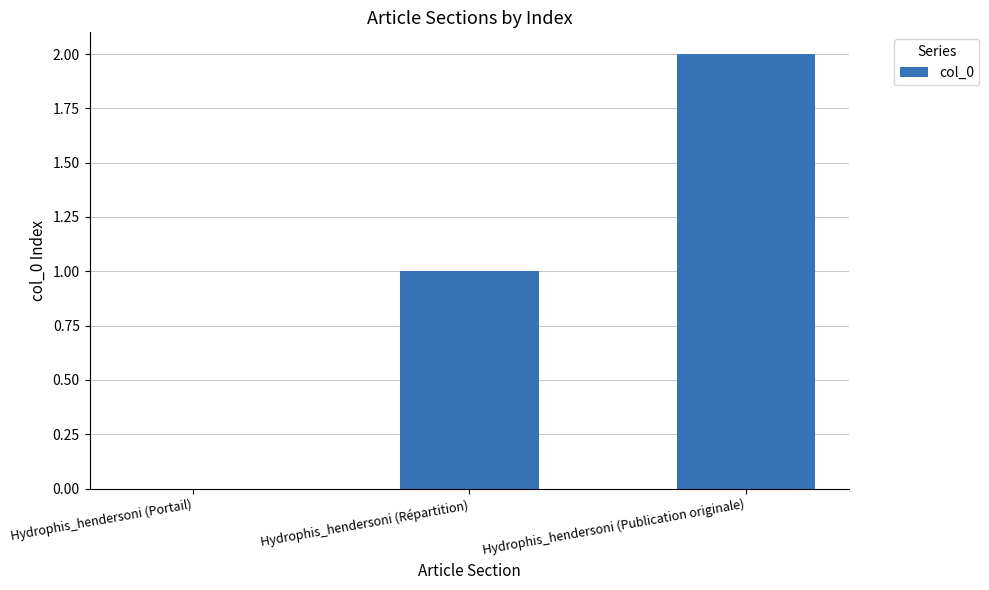

How many categories are shown in the chart?

3